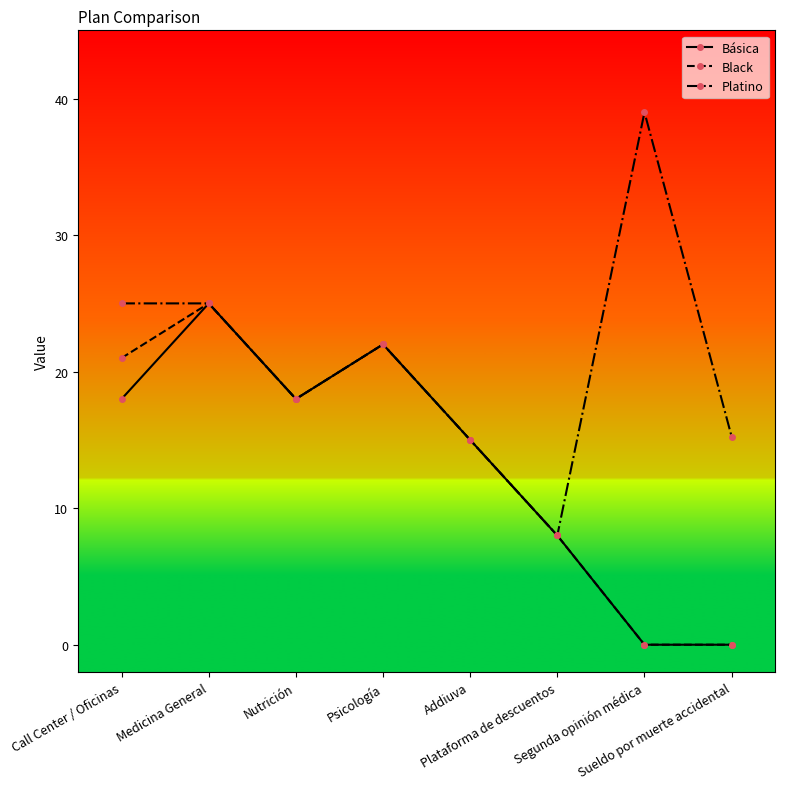

In Básica, how many points are higher than both neighbors (excluding endpoints)?

2